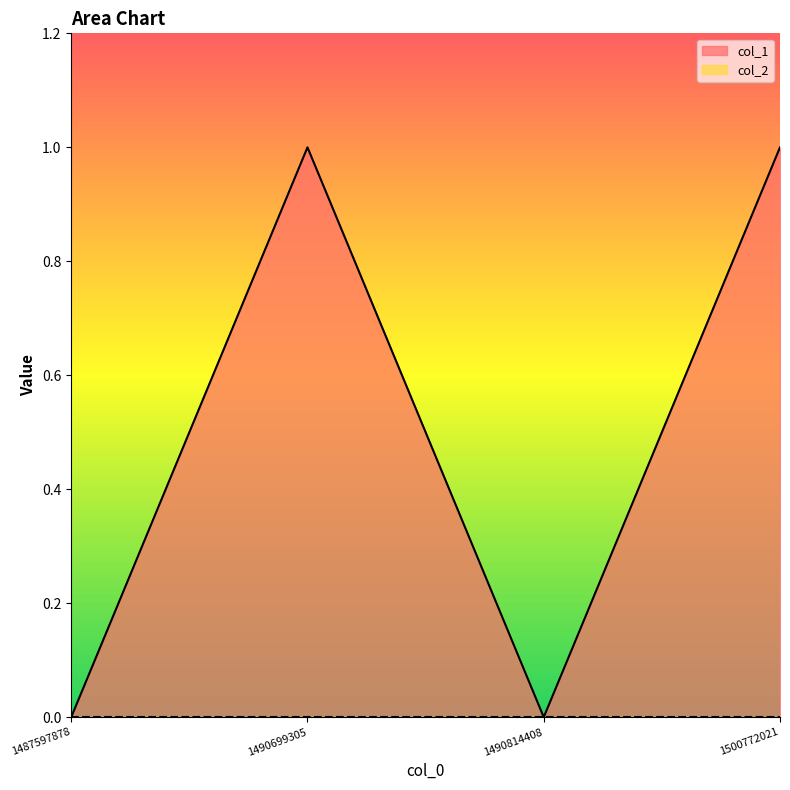

Between 1500772021 and 1490814408, which is larger?

1500772021